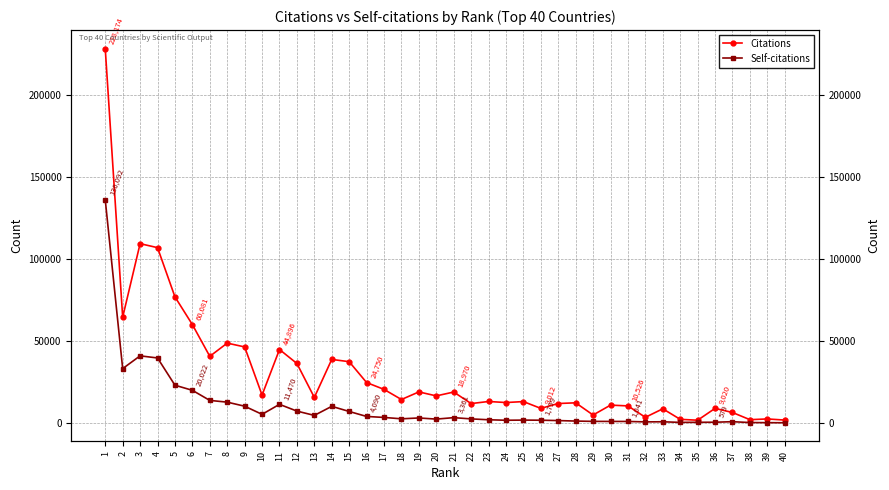

True or false: Self-citations and Citations intersect in this chart.

False